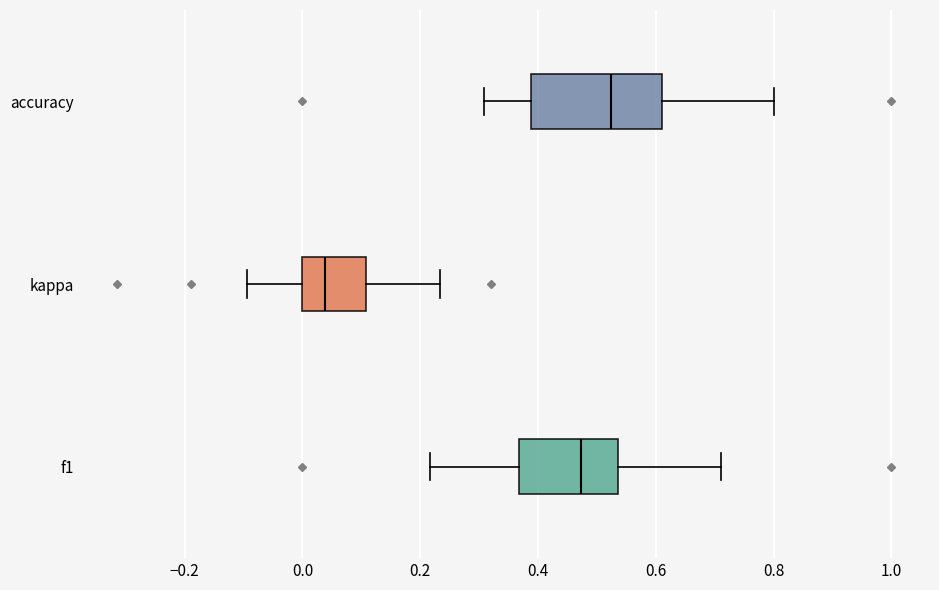

Comparing the boxes themselves (not the whiskers), which one is the widest?

accuracy